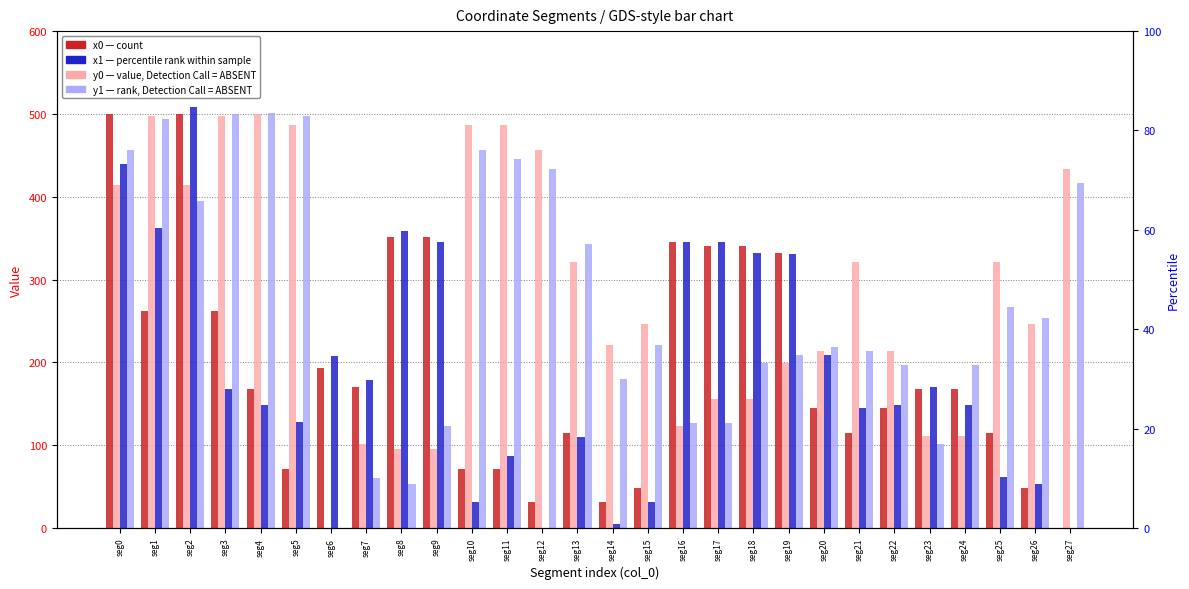

Where is x1 (percentile) nearest to the value 243?

seg20